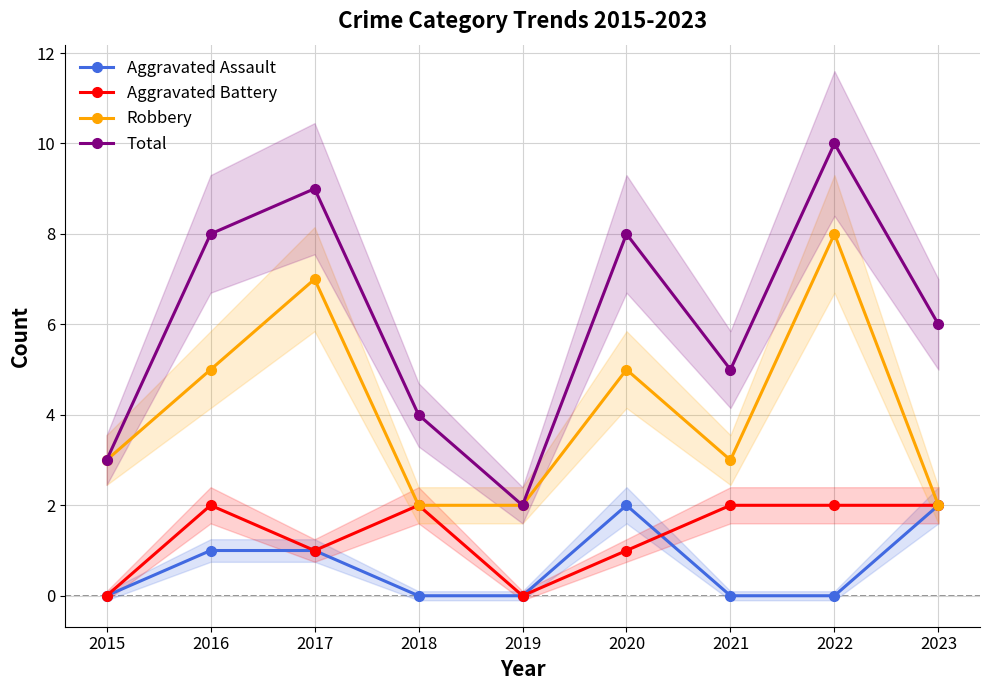

How many values in the Robbery series exceed 3?

4